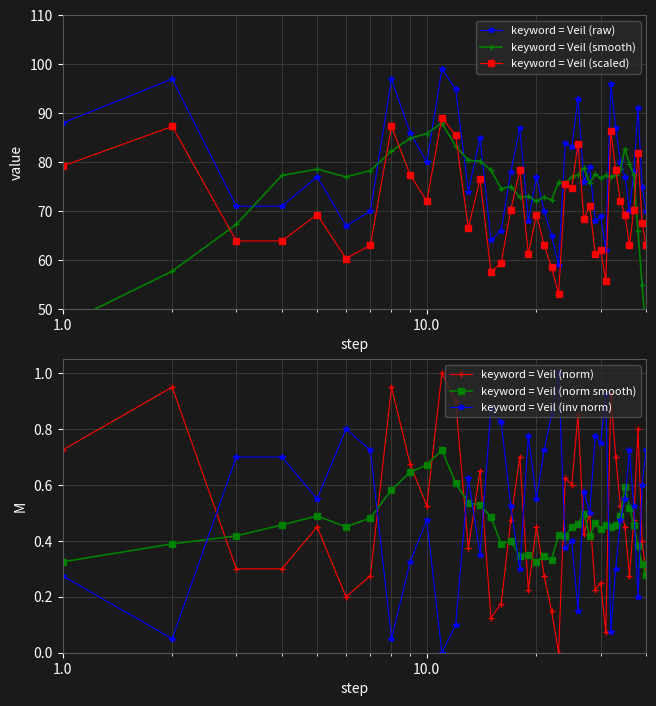

True or false: keyword = Veil (raw) and keyword = Veil (scaled) cross at least once.

False